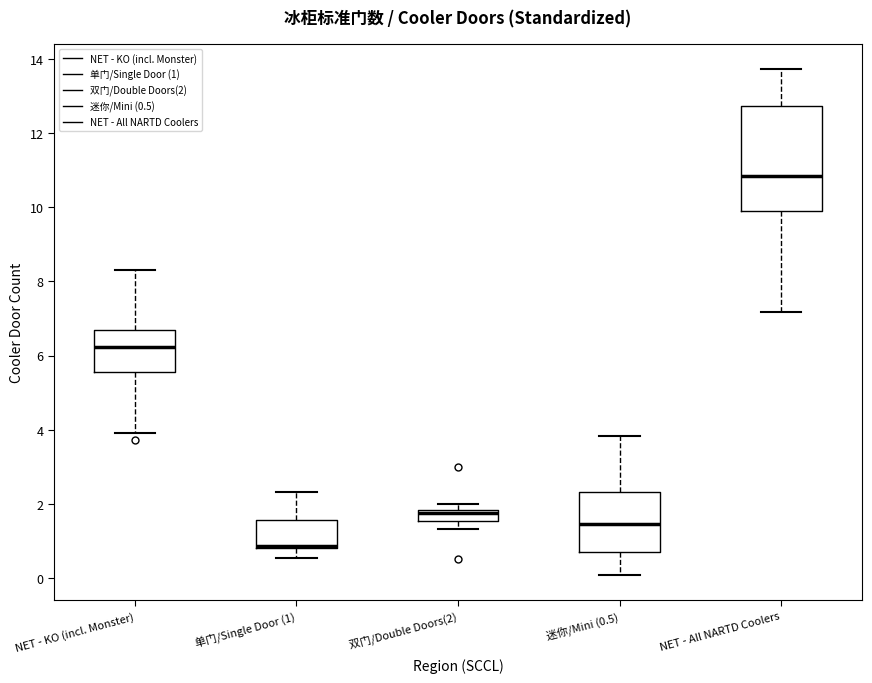

Where does the median line of the box for NET - KO (incl. Monster) sit on the y-axis? The values are not printed on the chart, so give them approximately, as read against the axis.

6.2